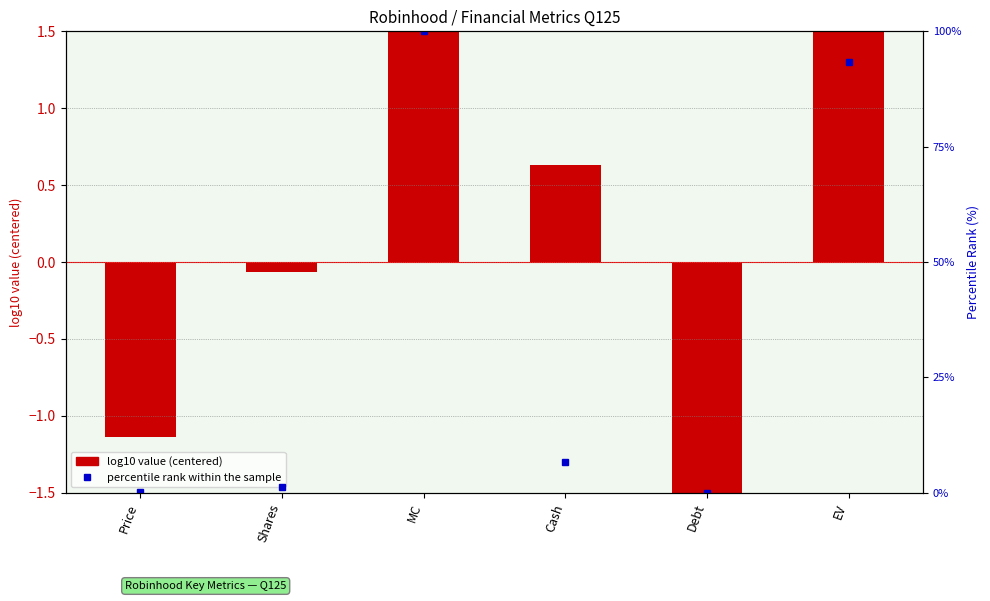

What is the difference between the maximum and second lowest values in the percentile rank within the sample series?

99.9